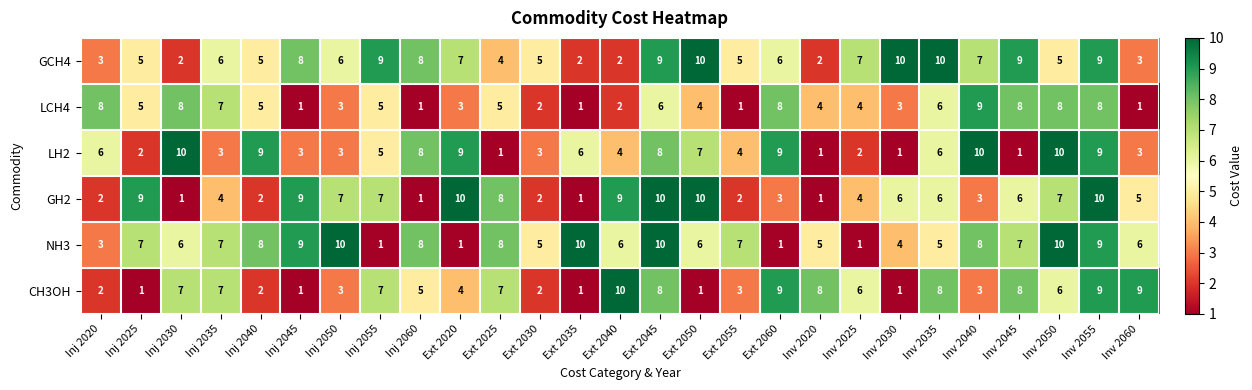

Which series has the largest total across all categories?

NH3